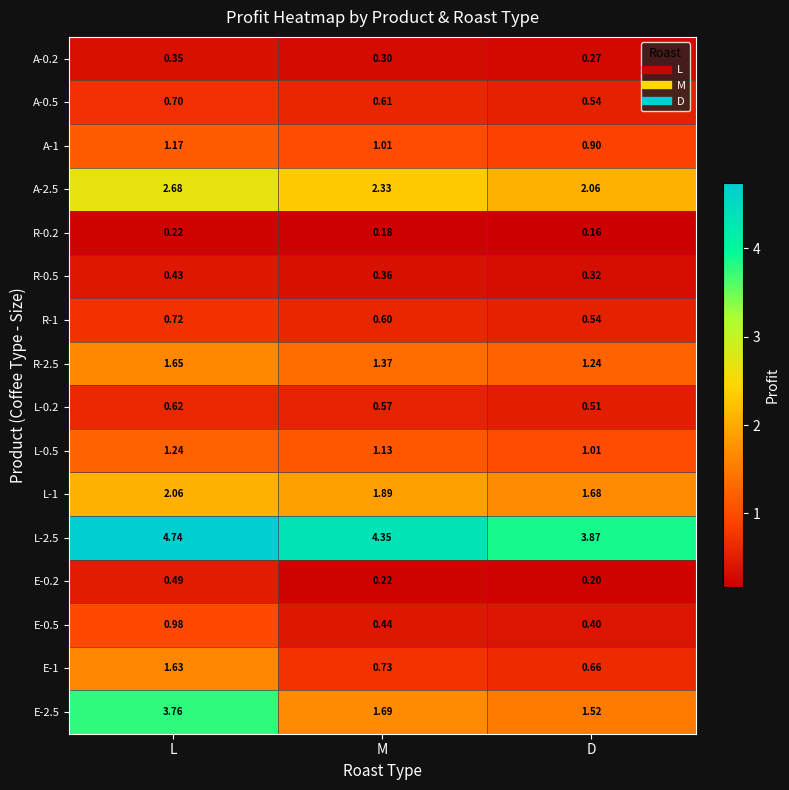

What is the spread (max minus min) of values at D?

3.7